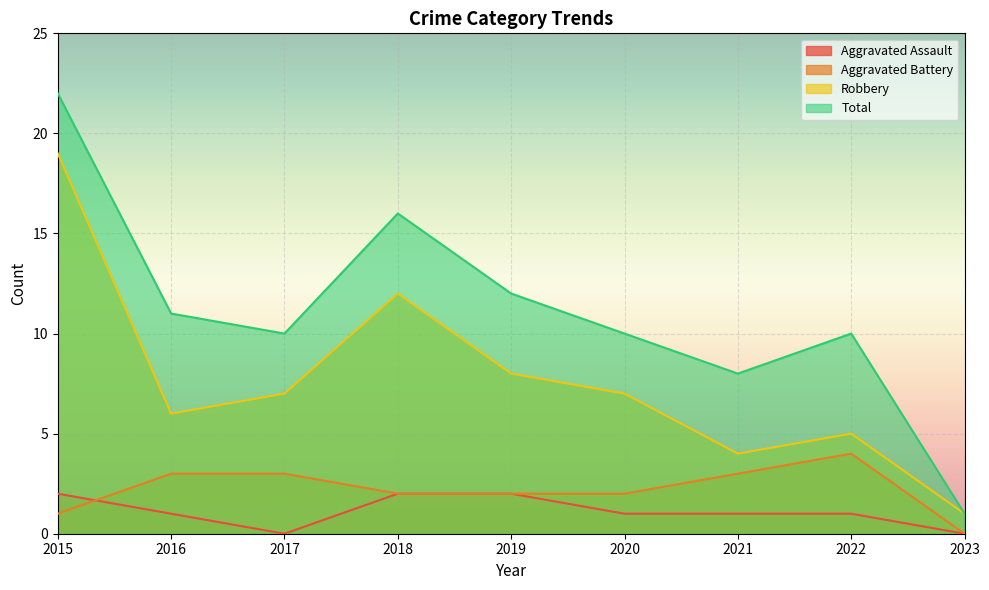

Does the chart display data point markers on the line(s)?

No